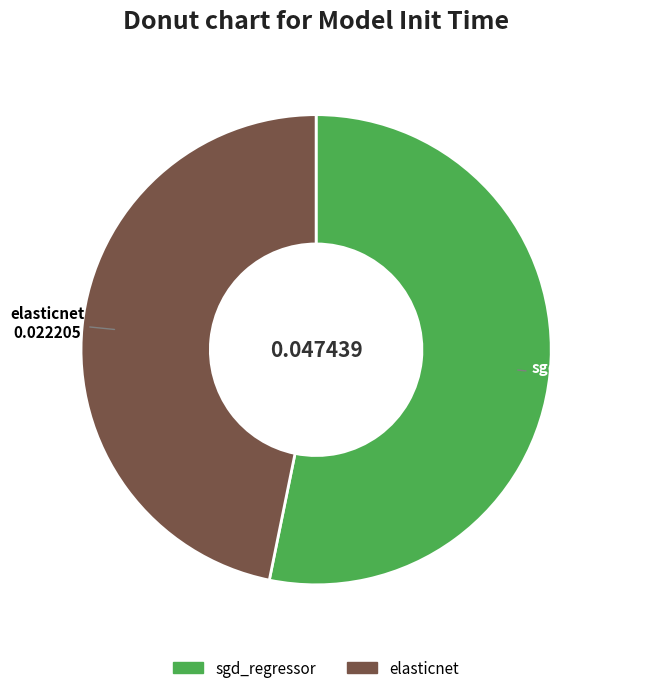

True or false: elasticnet accounts for 47% of the total.

True